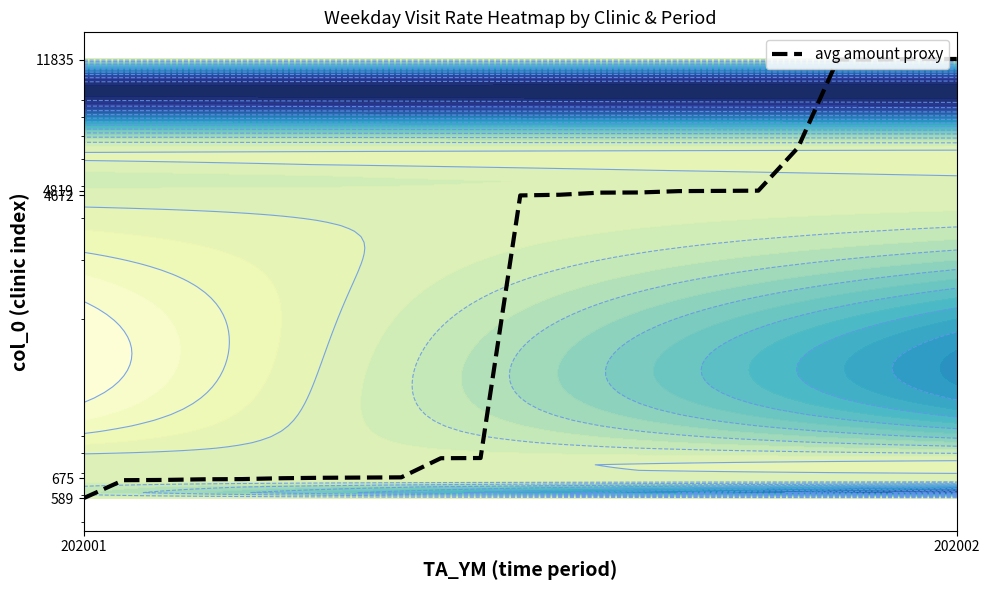

How many distinct data groups are displayed?

1